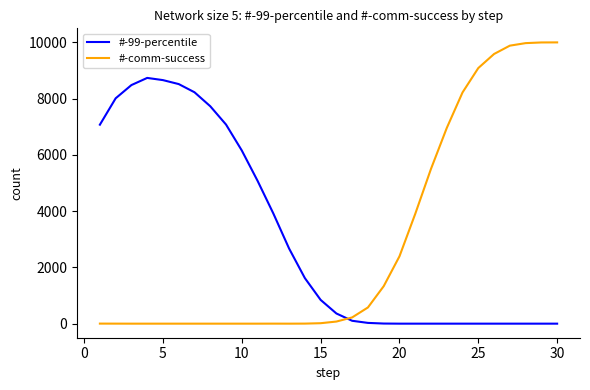

Rank the series by their maximum value, from highest to lowest.

#-comm-success, #-99-percentile